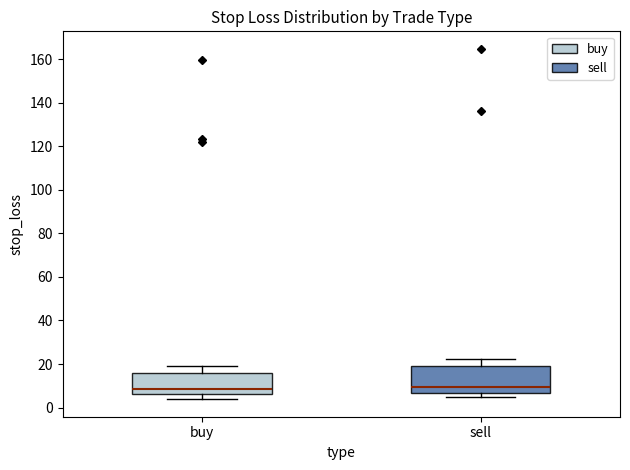

Which box is the tallest, from its lower edge to its upper edge?

sell